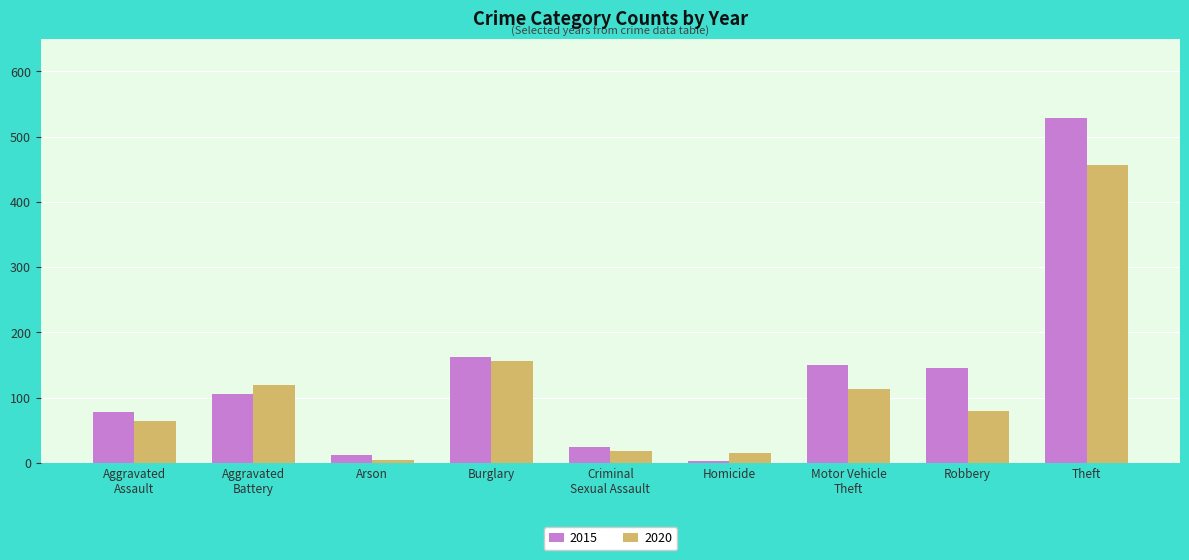

What is the difference between the second highest and minimum values in the 2020 series?

152